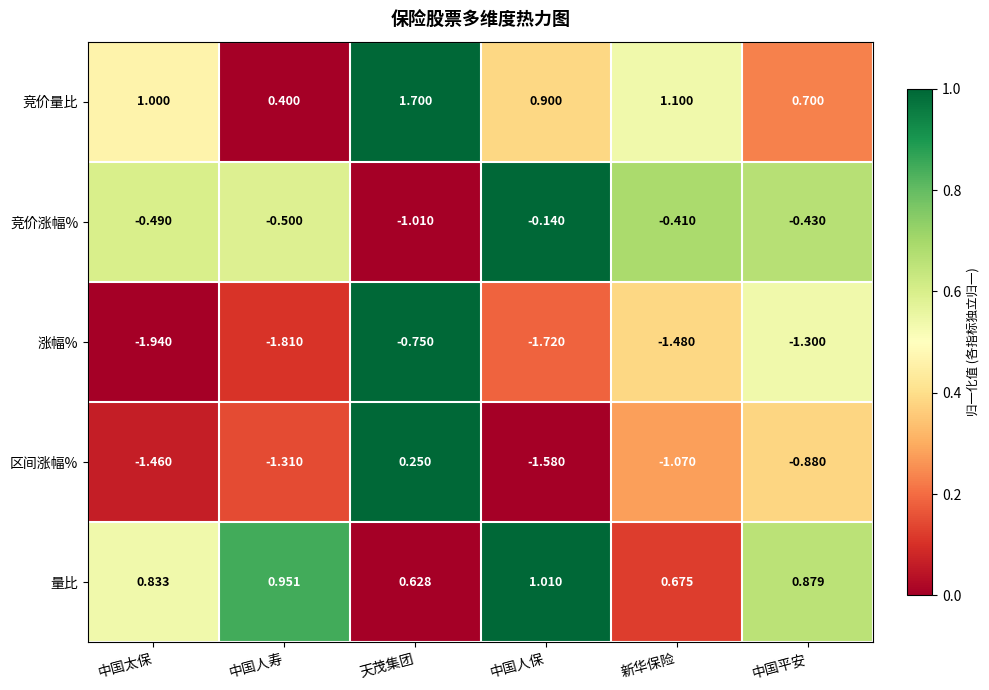

What is the difference between the highest and lowest values at 天茂集团?

2.7